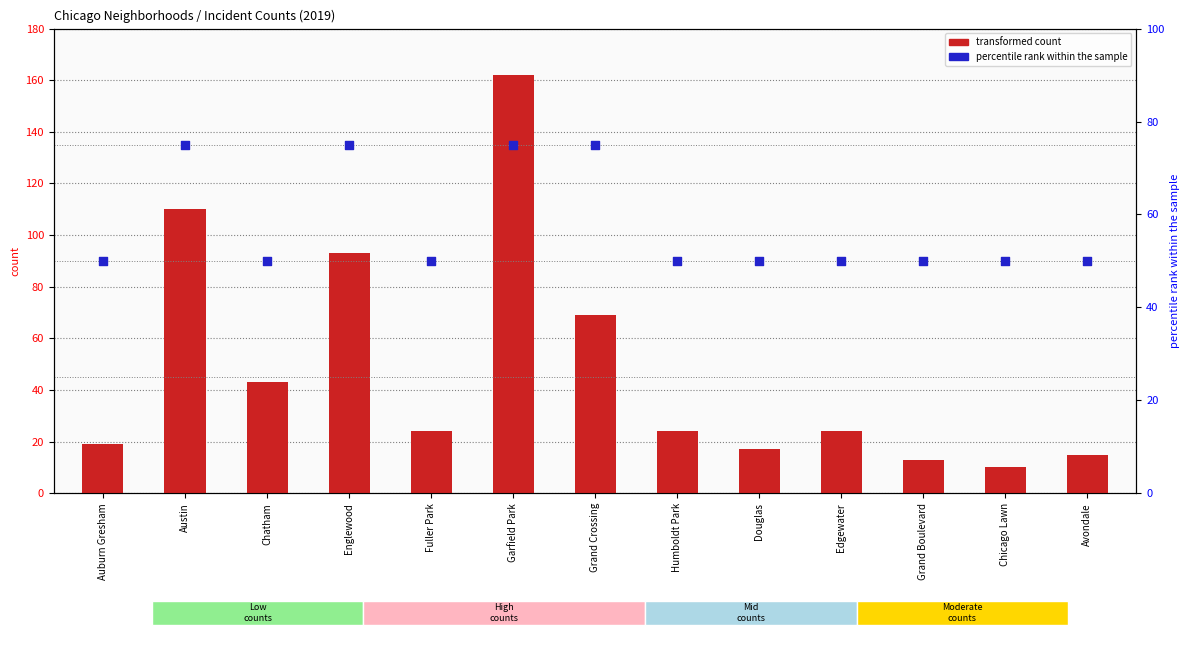

Which series reaches the minimum Y coordinate?

transformed count